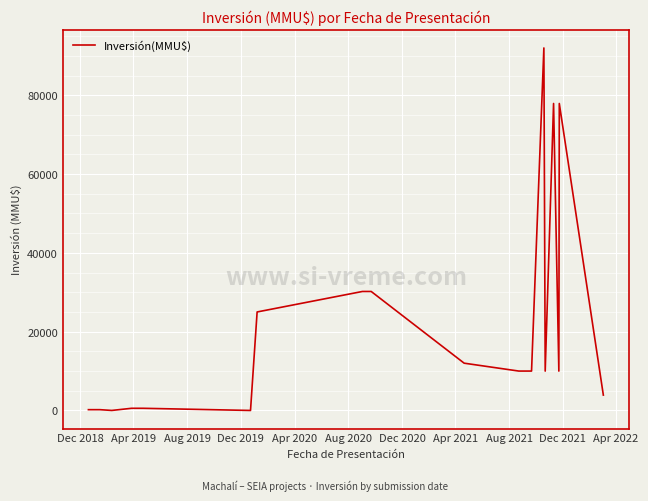

What is the difference between the maximum and minimum values?

92000